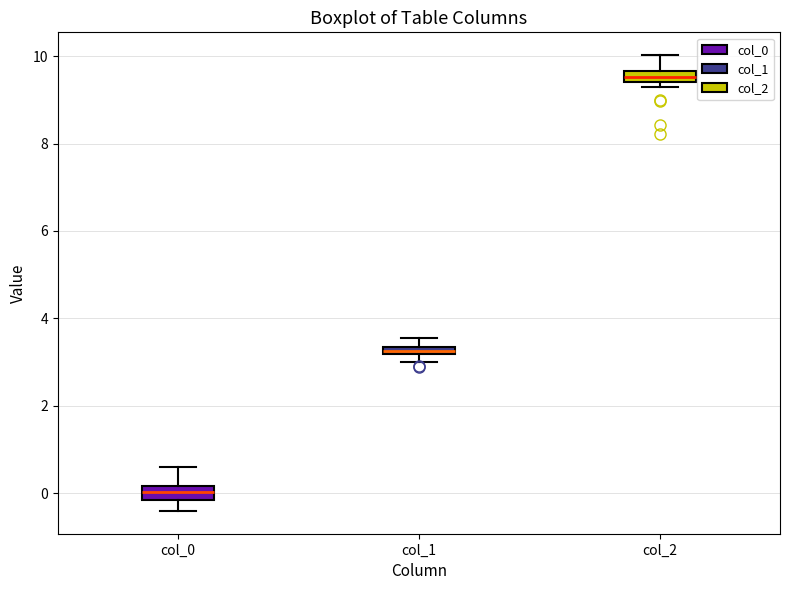

Which box's median line is the highest?

col_2